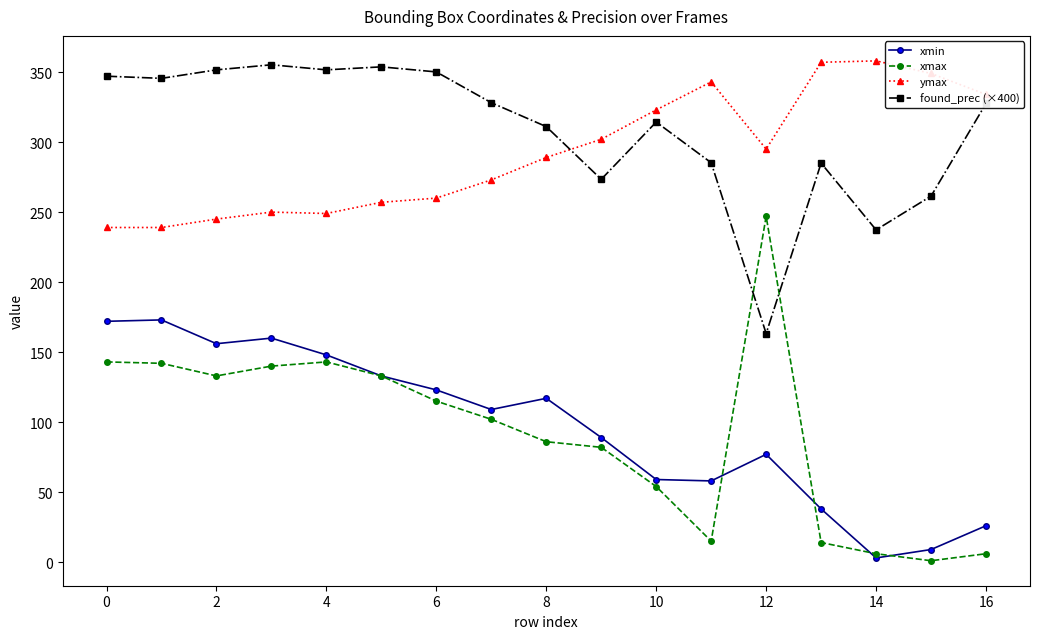

What is the lowest value of the found_prec (×400) series?

163.3